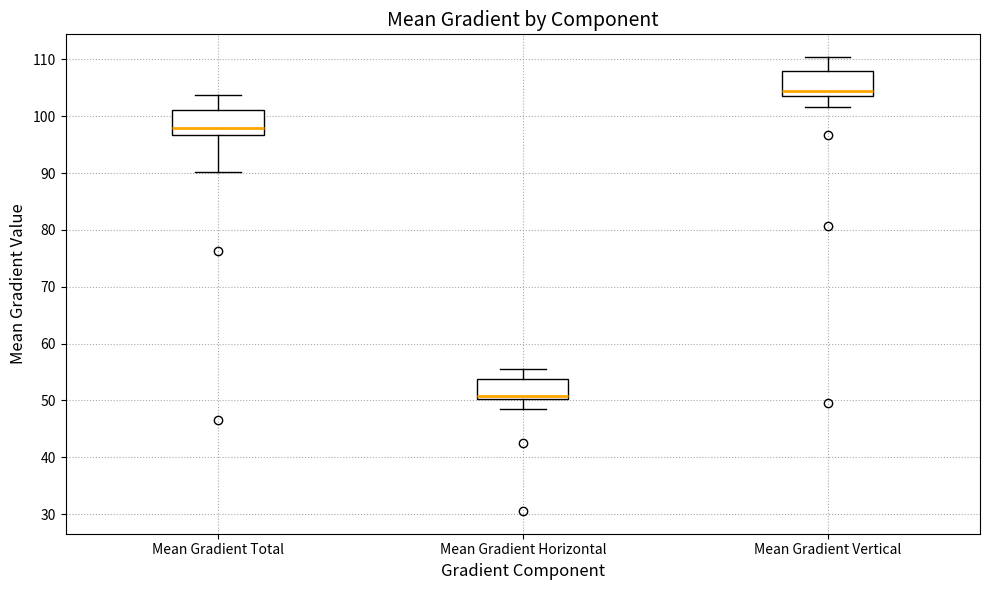

Reading left to right, read every box against the y-axis: the position of its median line, the range the box covers, and the ends of its whiskers. The values are not printed on the chart, so give them approximately, as read against the axis.

Mean Gradient Total: median 98, box 97 to 101, whiskers 90 to 104
Mean Gradient Horizontal: median 51, box 50 to 54, whiskers 48 to 55
Mean Gradient Vertical: median 104 (just above the box's lower edge), box 104 to 108, whiskers 102 to 110